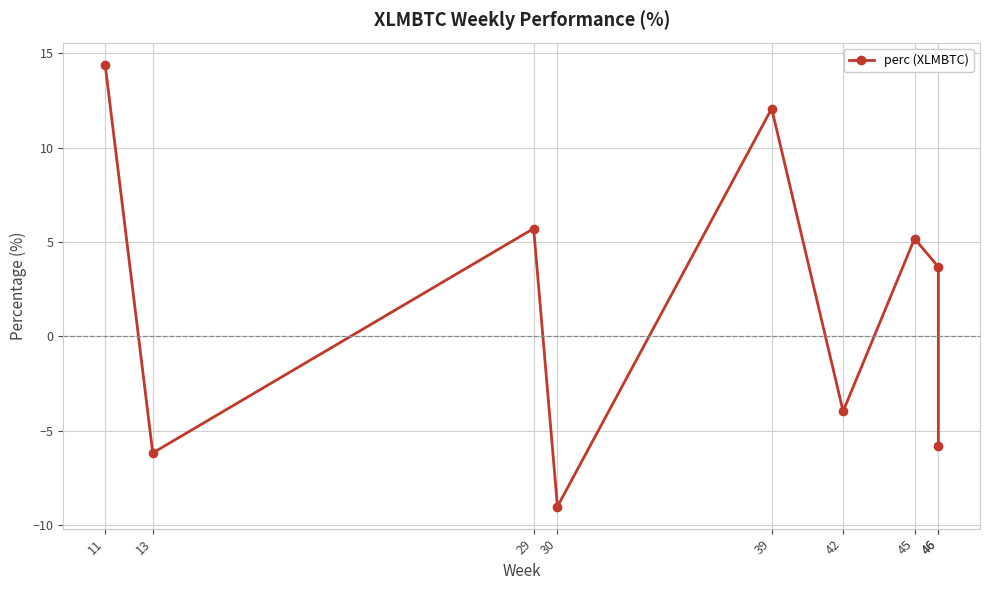

Rank the categories by value from highest to lowest.

11, 39, 29, 45, 46, 42, 46, 13, 30